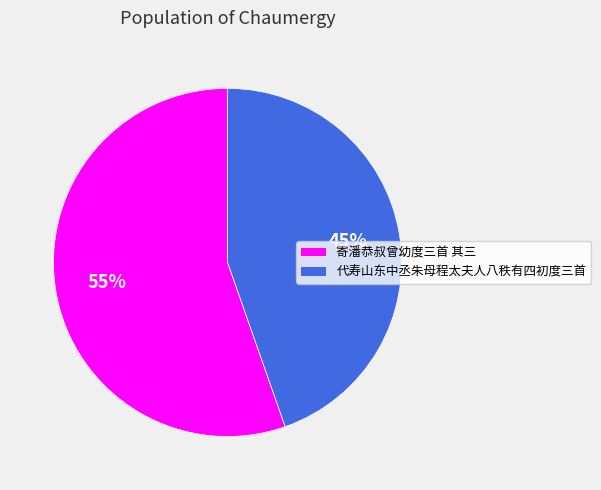

To the nearest percent, what is the average slice percentage?

50%